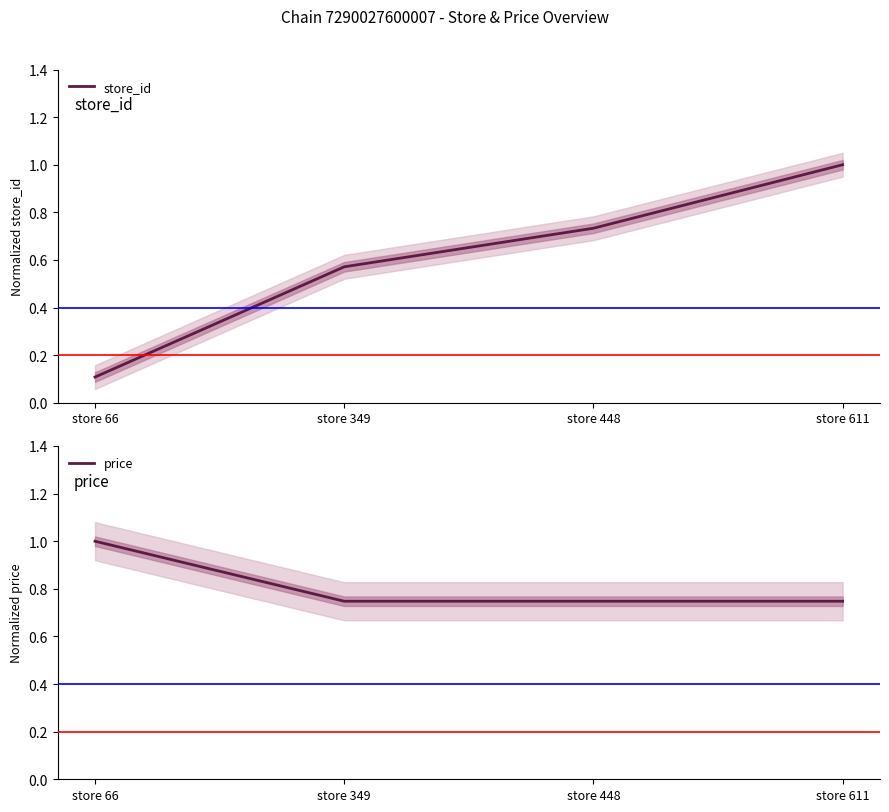

Is it true that price equals 1.1 at store 448?

False